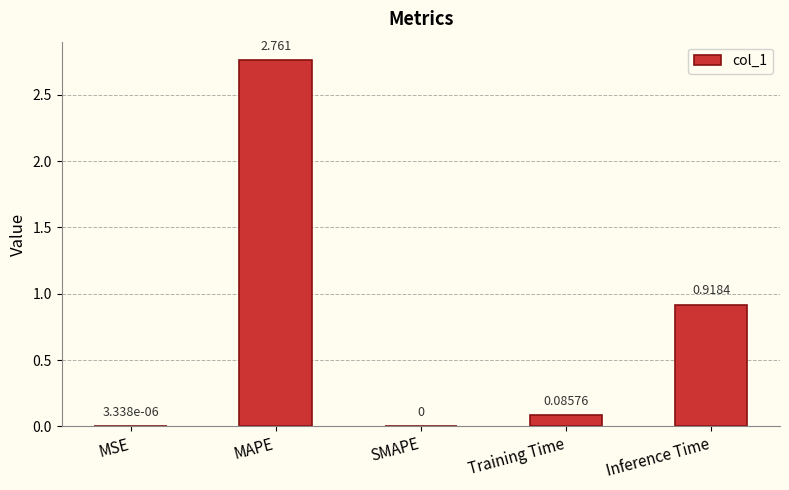

At which category does the chart reach its peak across all series?

MAPE